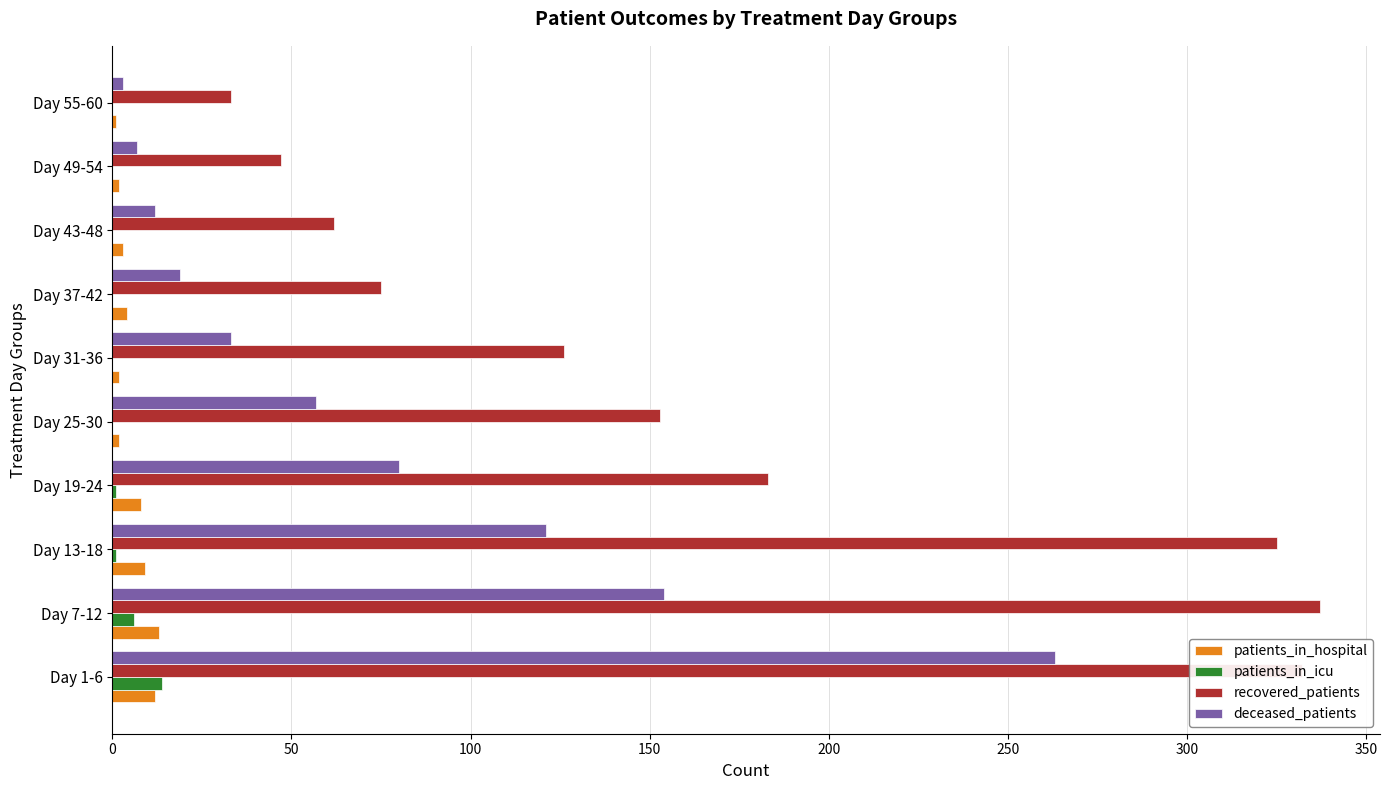

What is the sum of all patients_in_icu values?

22